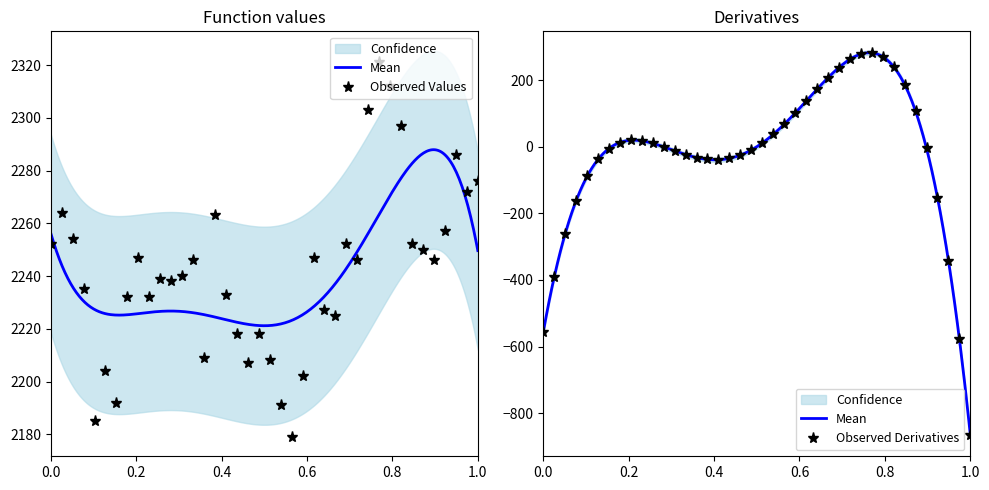

What is the minimum value for Observed Values?

2179